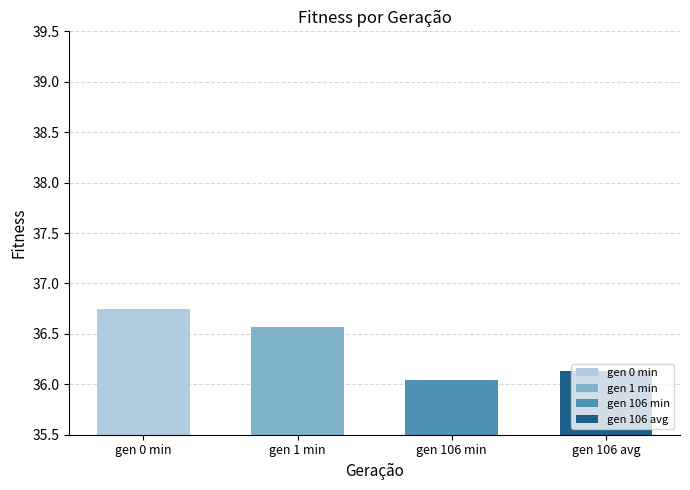

What is the average value?

36.4